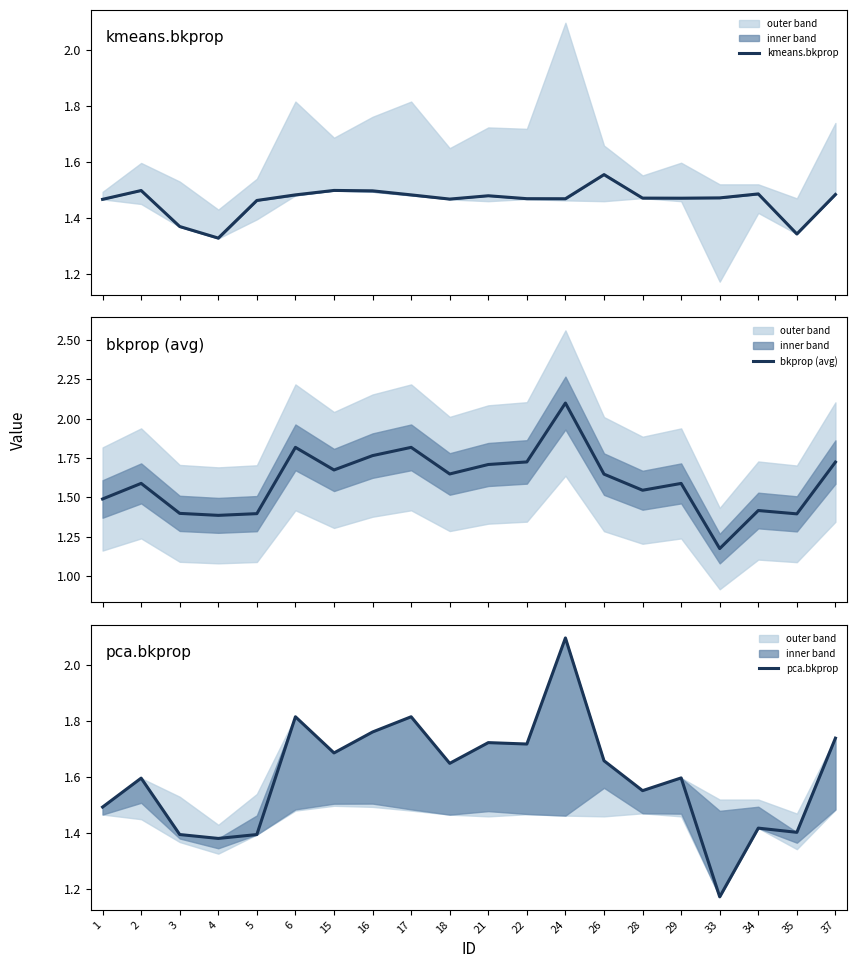

The value of bkprop (avg) at 3 is 2.1. True or false?

False